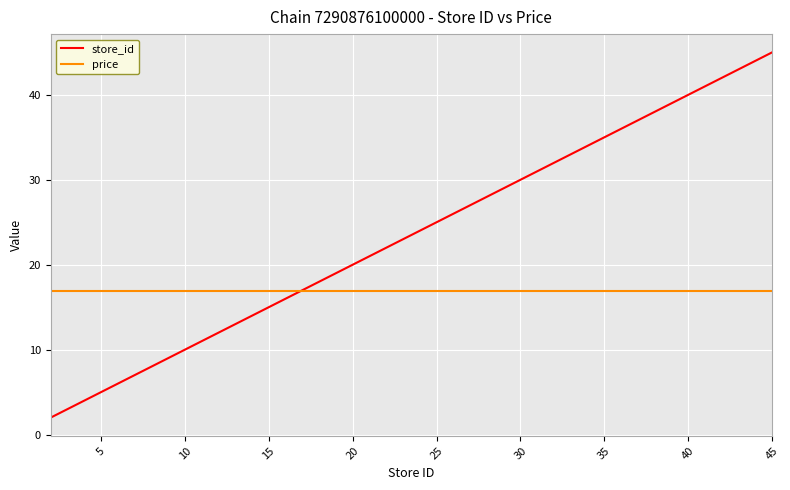

What is the maximum value shown in the chart?

45.0